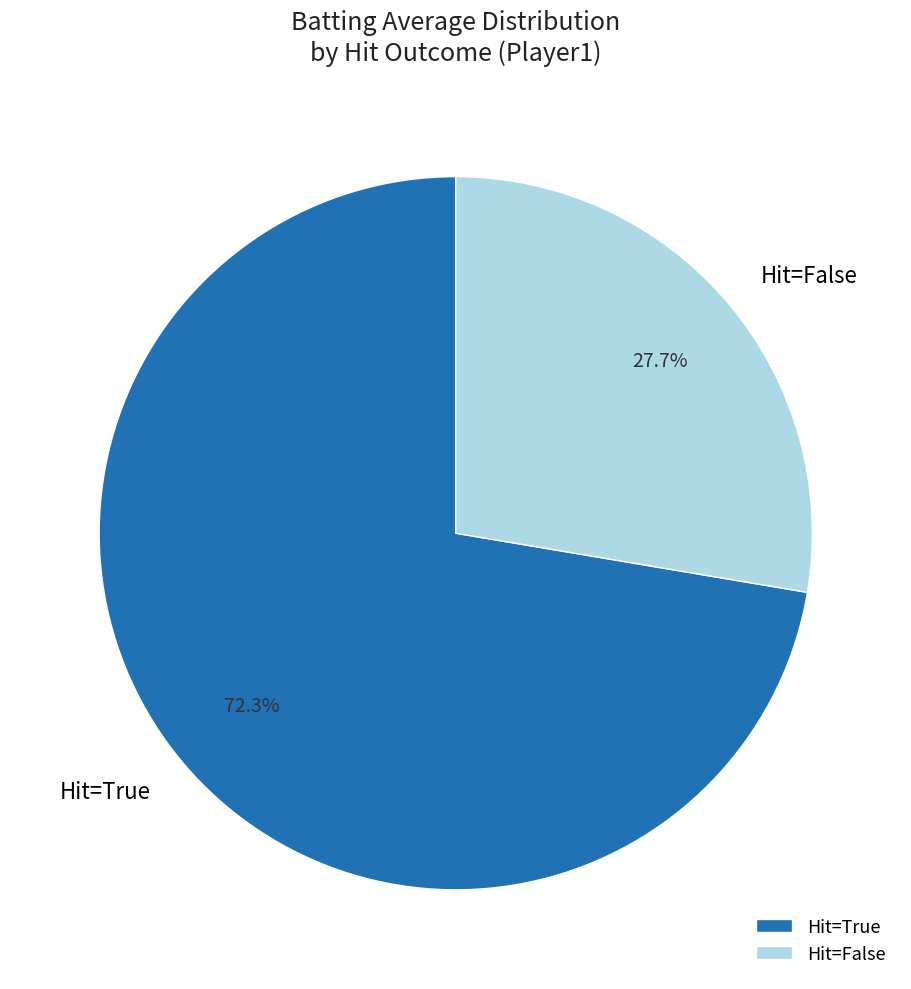

Which slice is the largest?

Hit=True